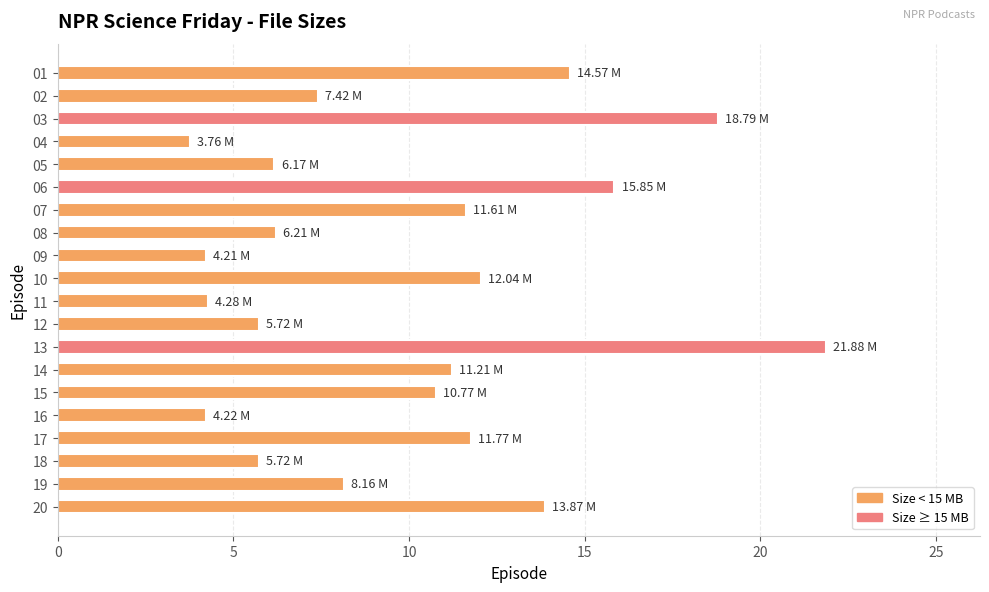

What is the difference between the maximum and second lowest values?

17.7